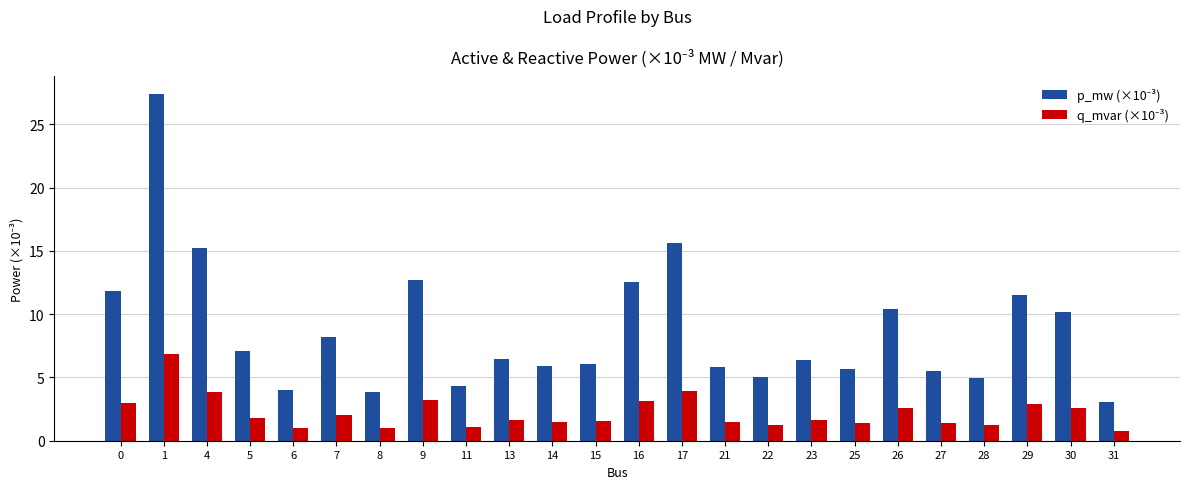

What is the total value across all series at 21?

7.3